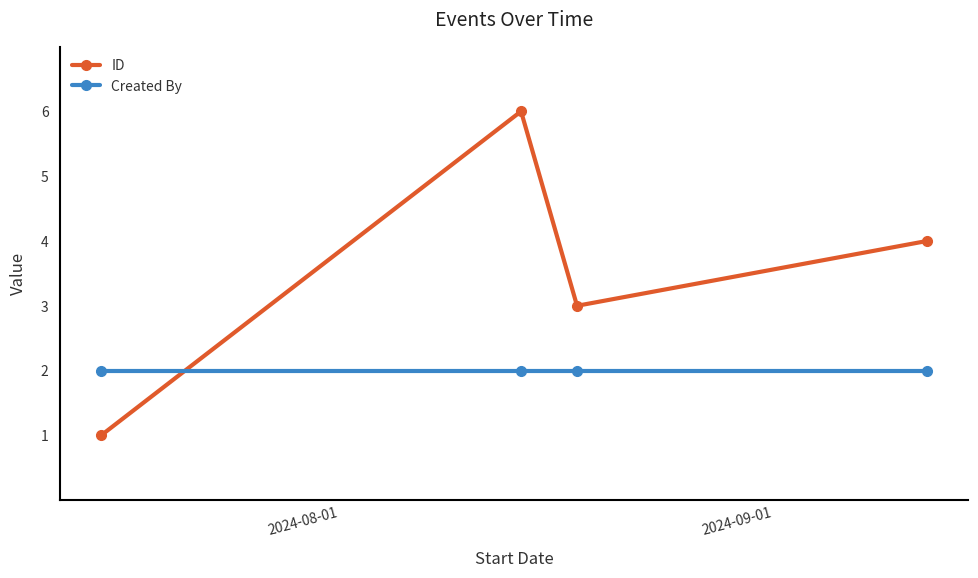

What is the average value of the ID series?

4